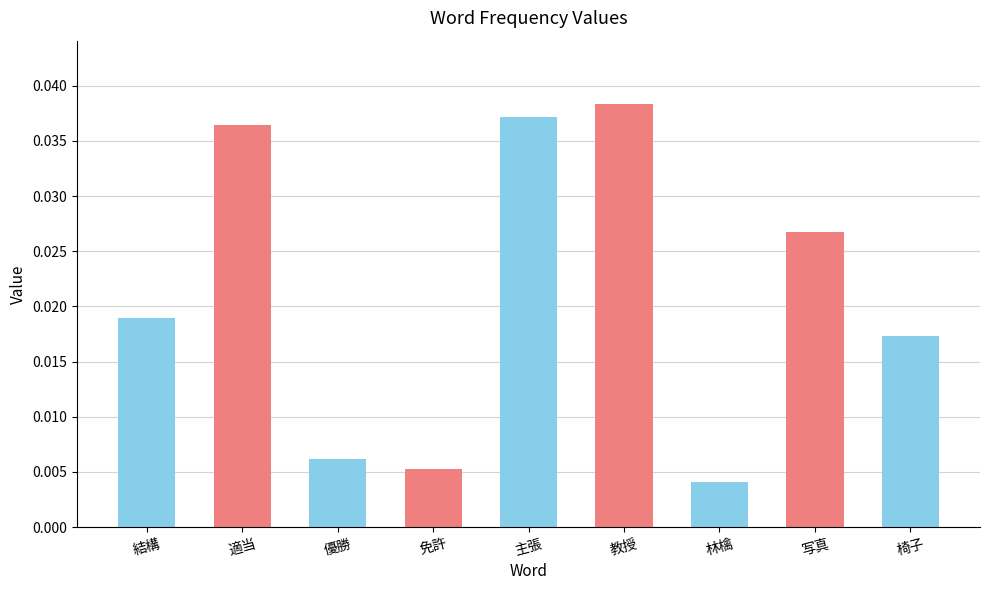

List the labels in order of value, largest first.

教授, 主張, 適当, 写真, 結構, 椅子, 優勝, 免許, 林檎